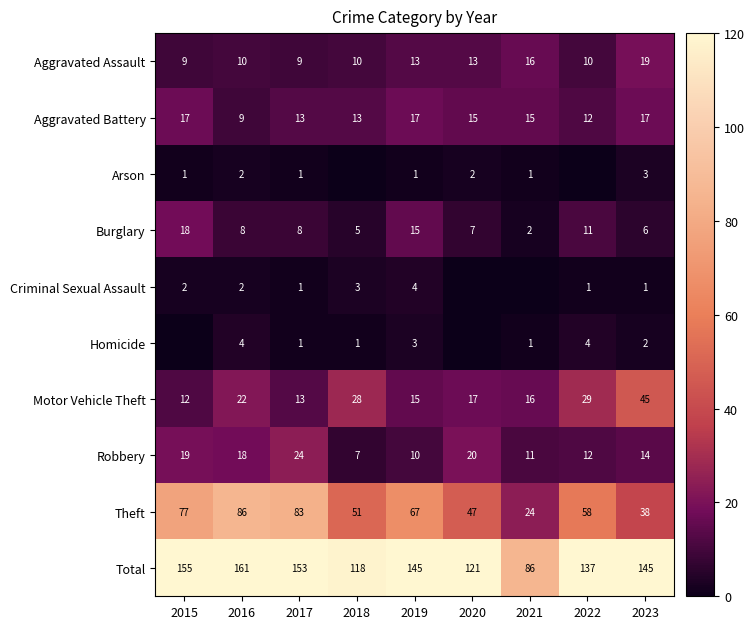

How many Aggravated Battery values are between 13 and 17?

7